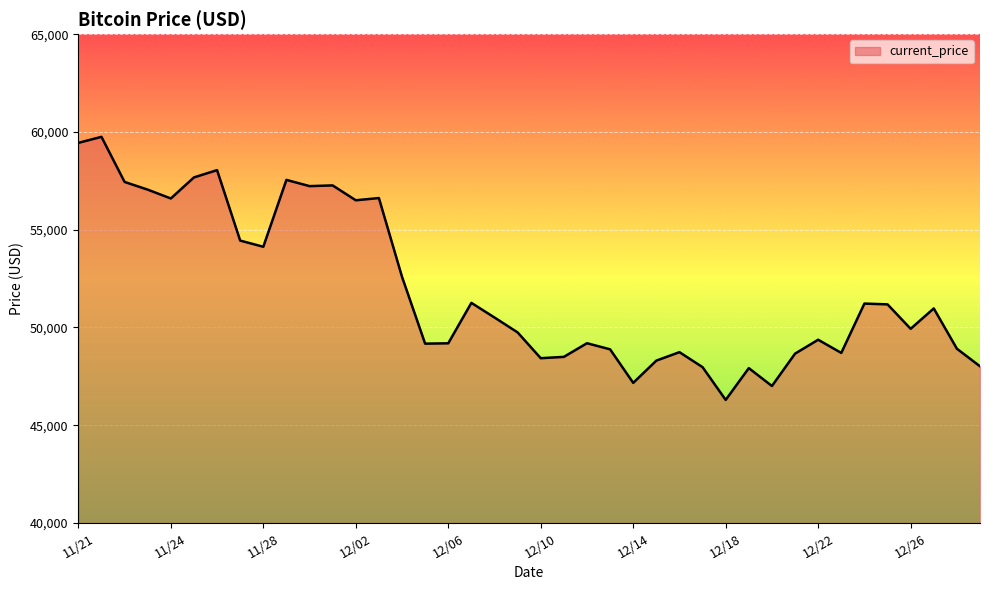

What is the greatest value displayed?

59749